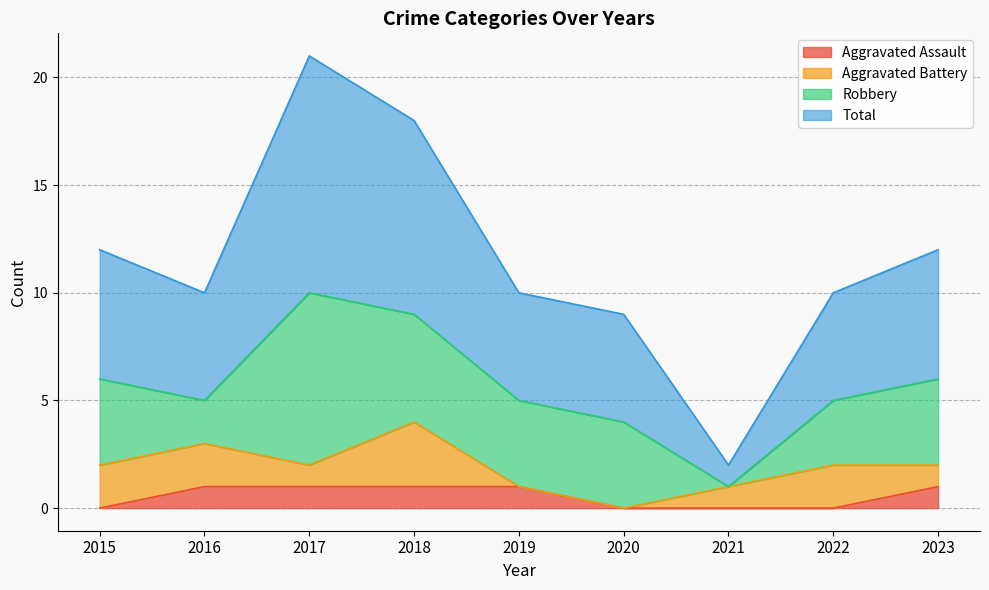

Rank the categories by Aggravated Assault value from lowest to highest.

2015, 2020, 2021, 2022, 2016, 2017, 2018, 2019, 2023